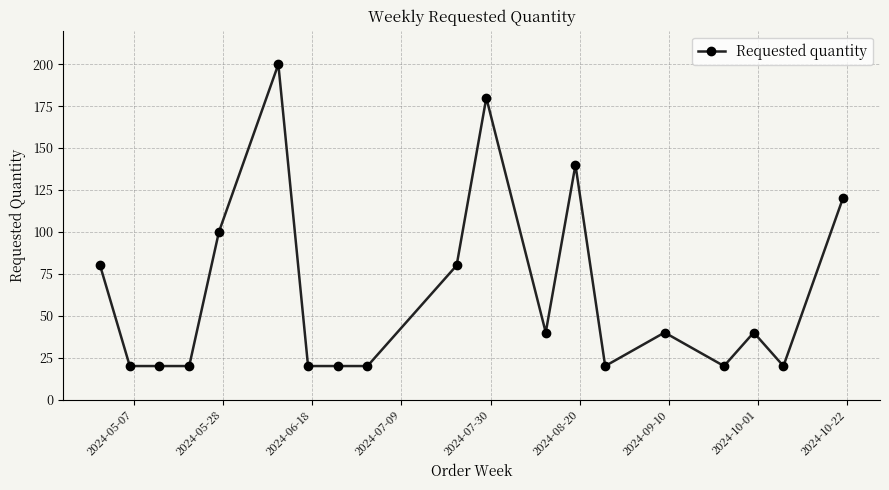

What is the average value?

63